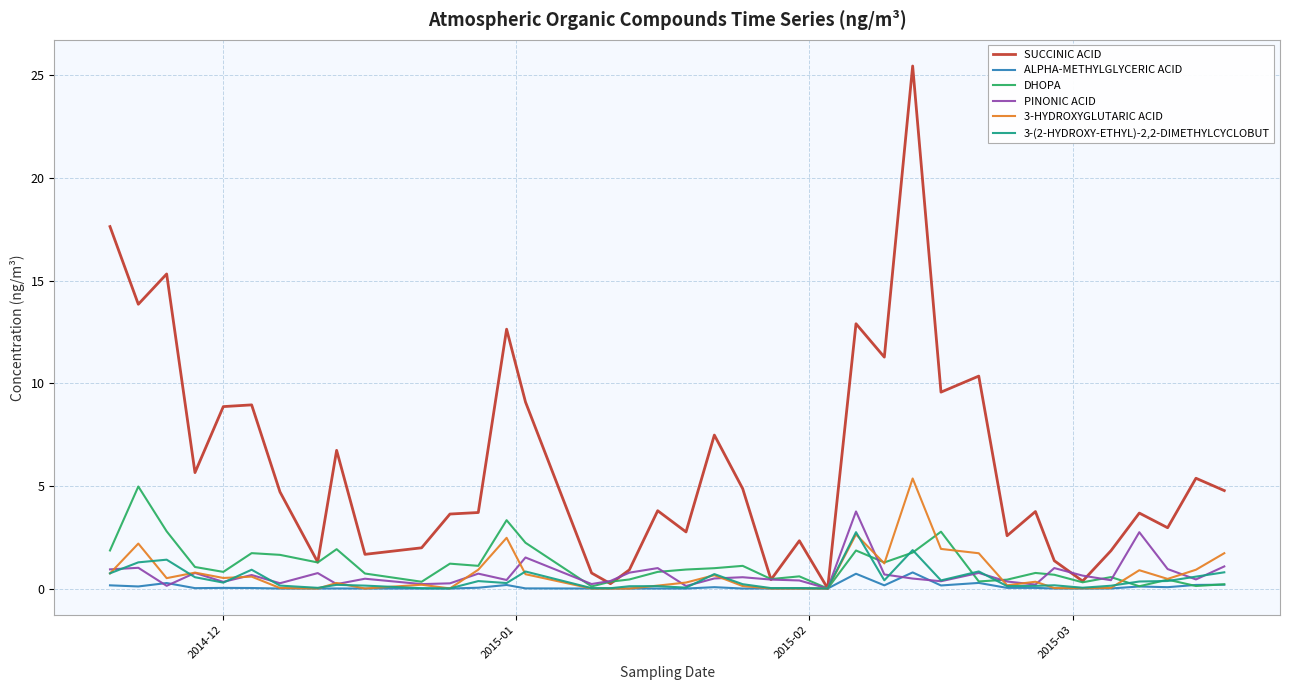

Which series has the largest total across all categories?

SUCCINIC ACID